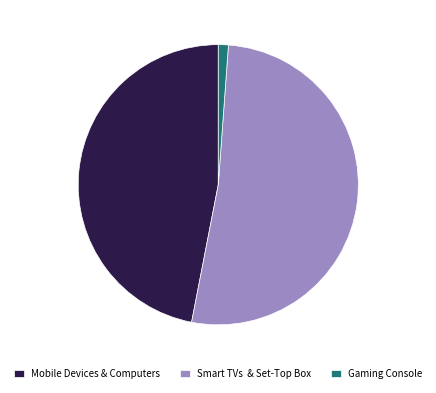

True or false: Mobile Devices & Computers accounts for 38% of the total.

False